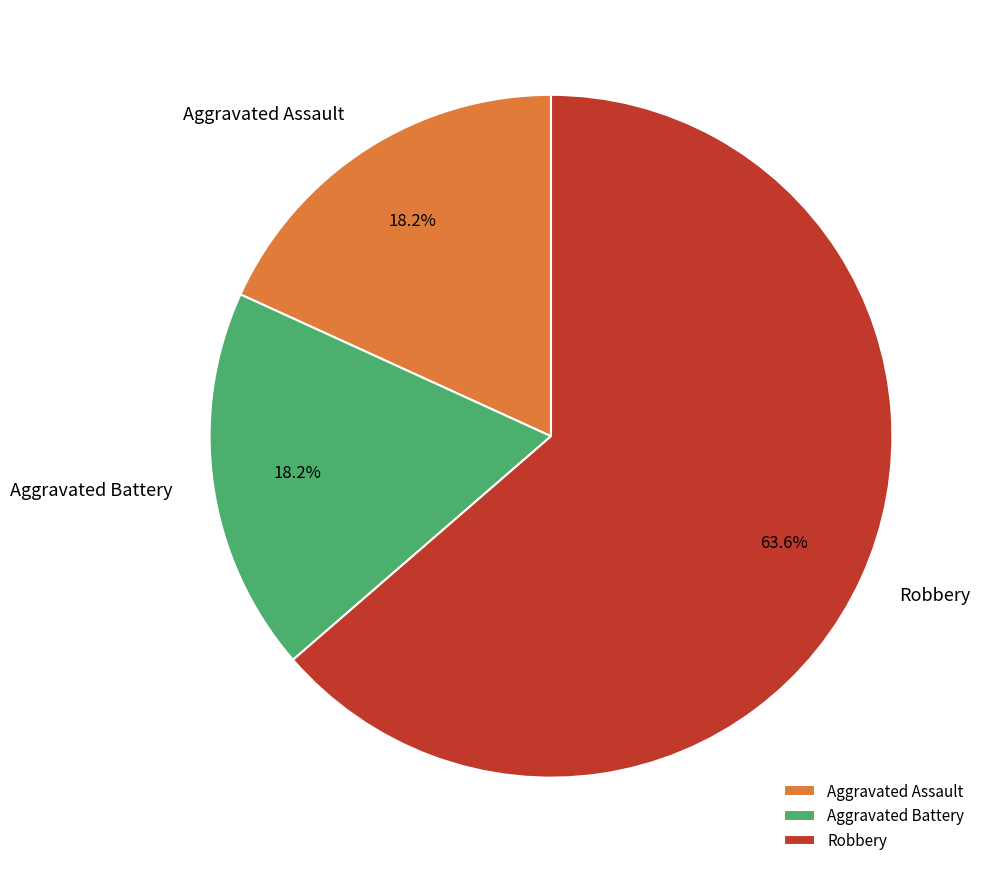

The Robbery slice represents 58% of the pie. True or false?

False